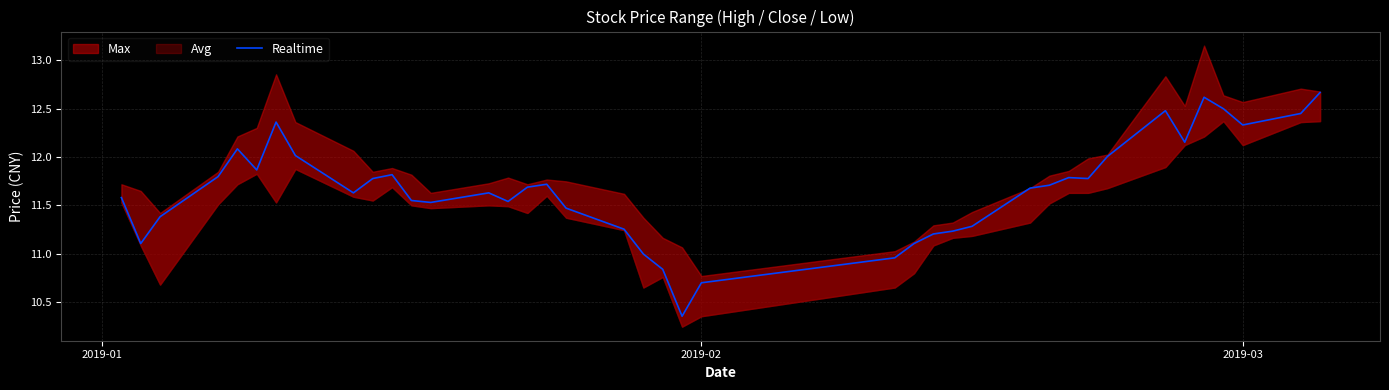

How many lines are shown in the chart?

1